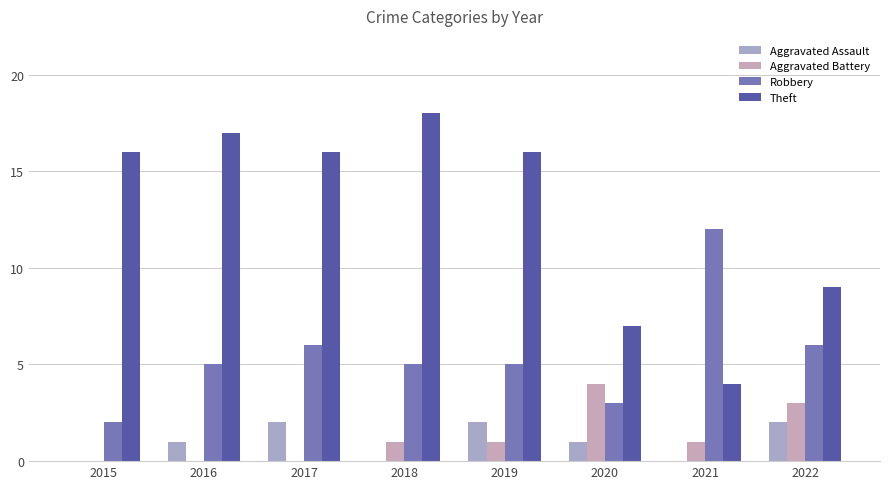

Reading left to right, extract all data points from this chart.

Aggravated Assault: 0	1	2	0	2	1	0	2
Aggravated Battery: 0	0	0	1	1	4	1	3
Robbery: 2	5	6	5	5	3	12	6
Theft: 16	17	16	18	16	7	4	9